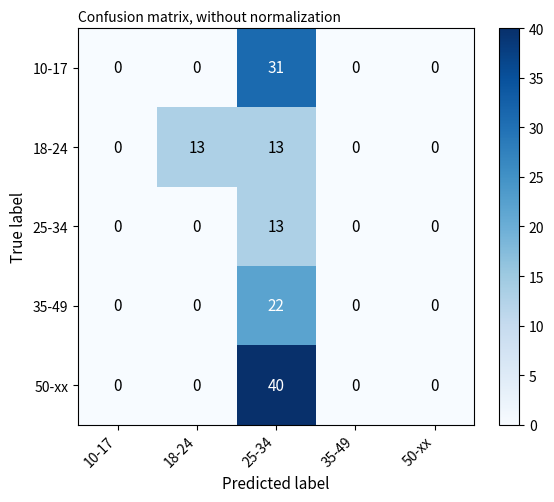

Reading left to right, extract all data points from this chart.

10-17: 10-17=0	18-24=0	25-34=31	35-49=0	50-xx=0
18-24: 10-17=0	18-24=13	25-34=13	35-49=0	50-xx=0
25-34: 10-17=0	18-24=0	25-34=13	35-49=0	50-xx=0
35-49: 10-17=0	18-24=0	25-34=22	35-49=0	50-xx=0
50-xx: 10-17=0	18-24=0	25-34=40	35-49=0	50-xx=0